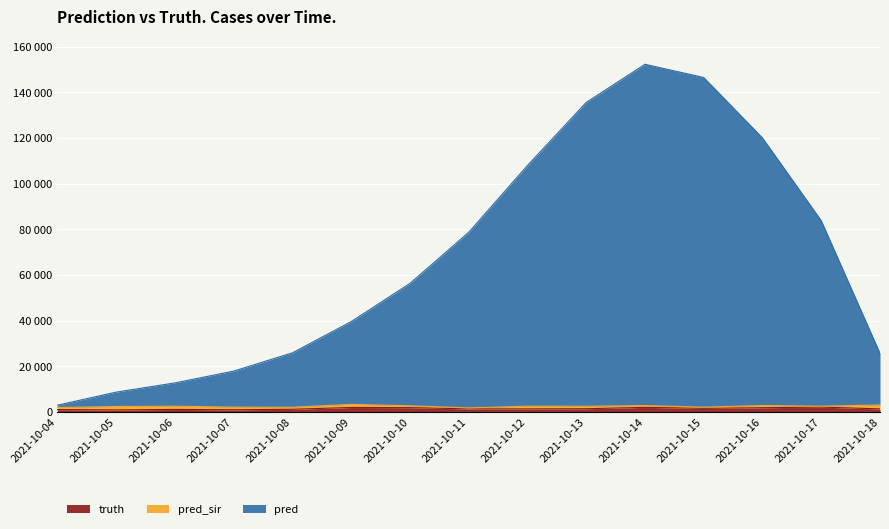

Reading right to left, extract all data points from this chart.

truth: 1341.0	2123.0	1848.0	1575.0	2006.0	1409.0	1340.0	1342.0	1885.0	1960.0	1168.0	950.0	1103.0	887.0	1026.0
pred: 25678.0	83765.0	119984.0	146439.0	152236.0	135524.0	107918.0	78666.0	56276.0	39571.0	25899.0	17889.0	12720.0	8681.0	2965.4